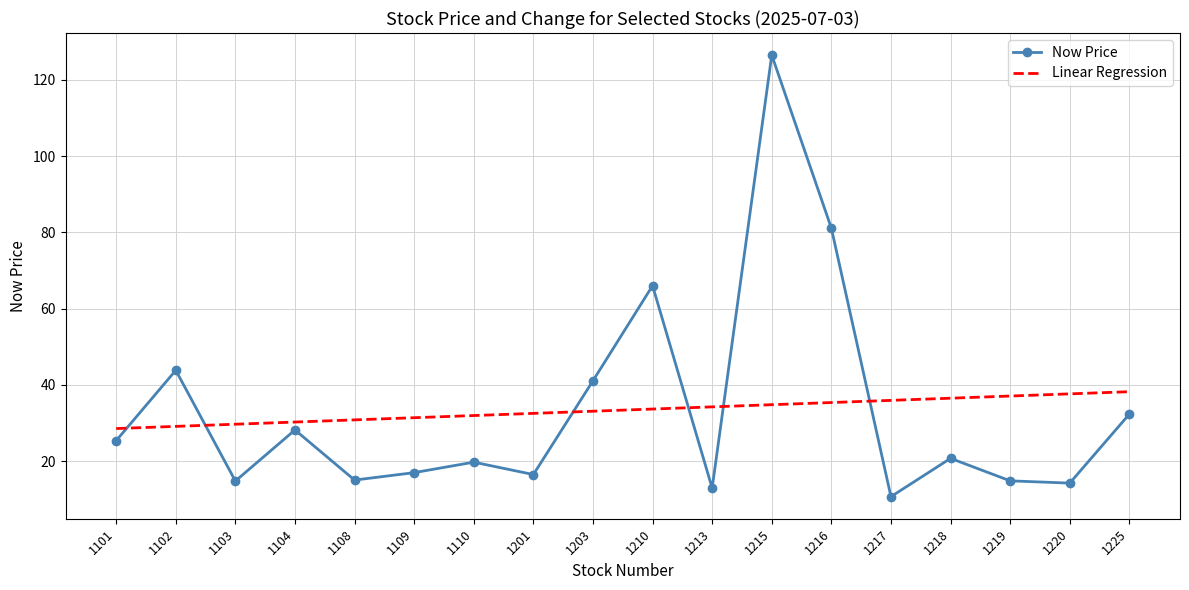

Rank the series at 1201 from lowest to highest value.

Now Price, Linear Regression